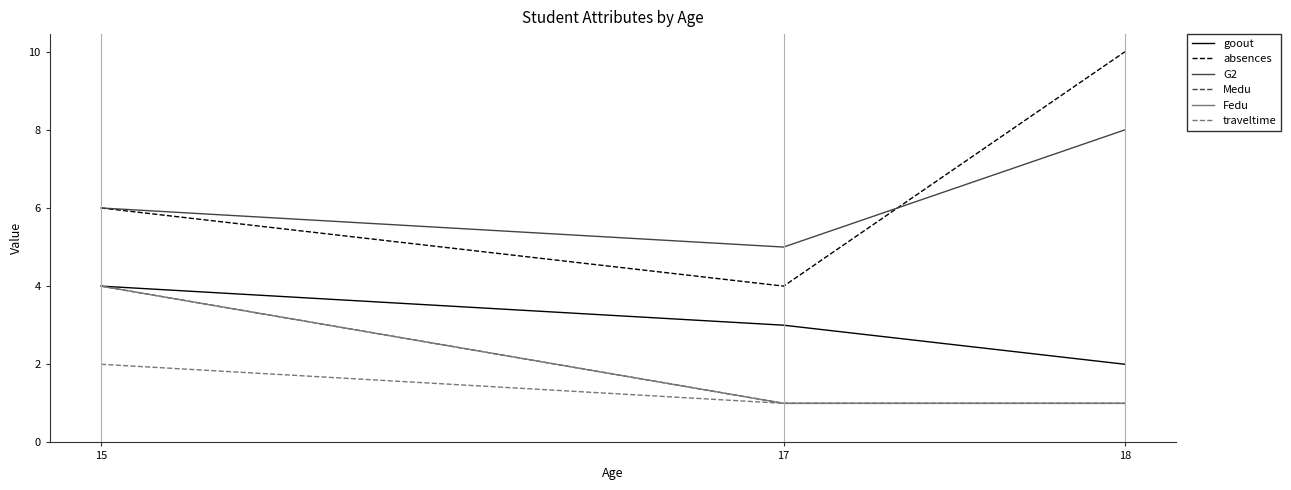

Which label corresponds to the largest value in the chart?

18